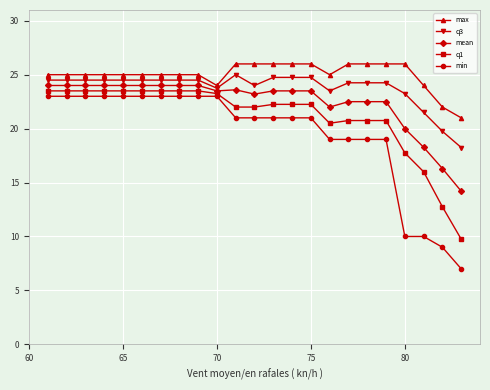

What is the minimum value for min?

7.0